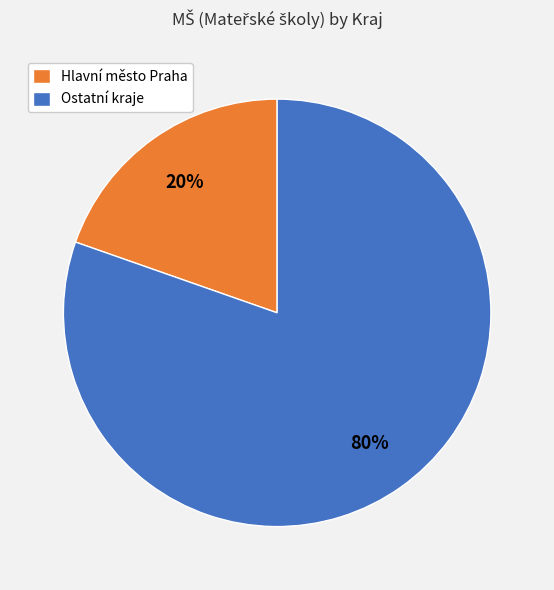

Is it true that Ostatní kraje is 72% of the pie?

False